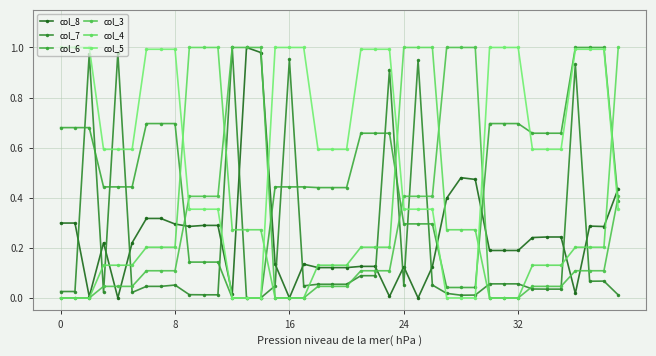

Count the number of categories in the chart.

40